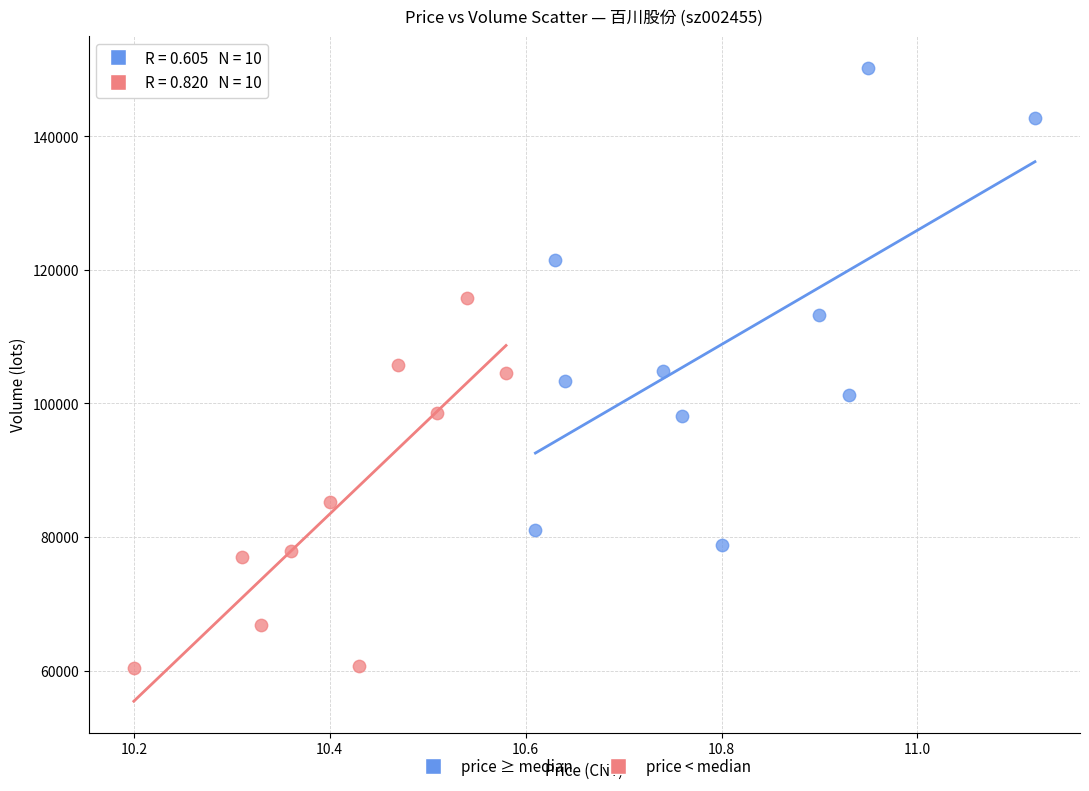

Which series contains the lowest Y value?

price < median